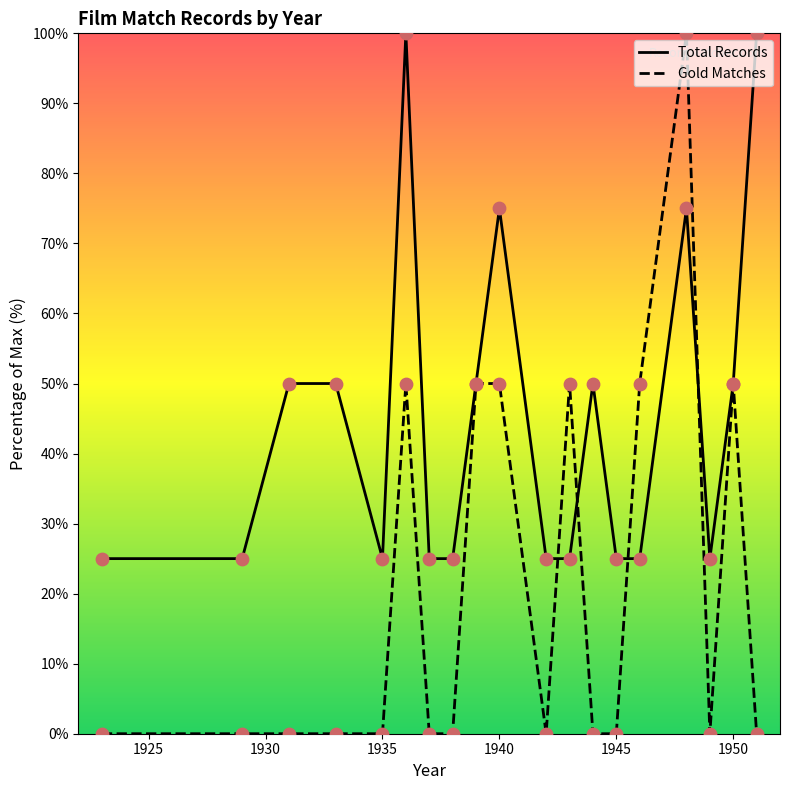

Which series has the largest total across all categories?

Total Records